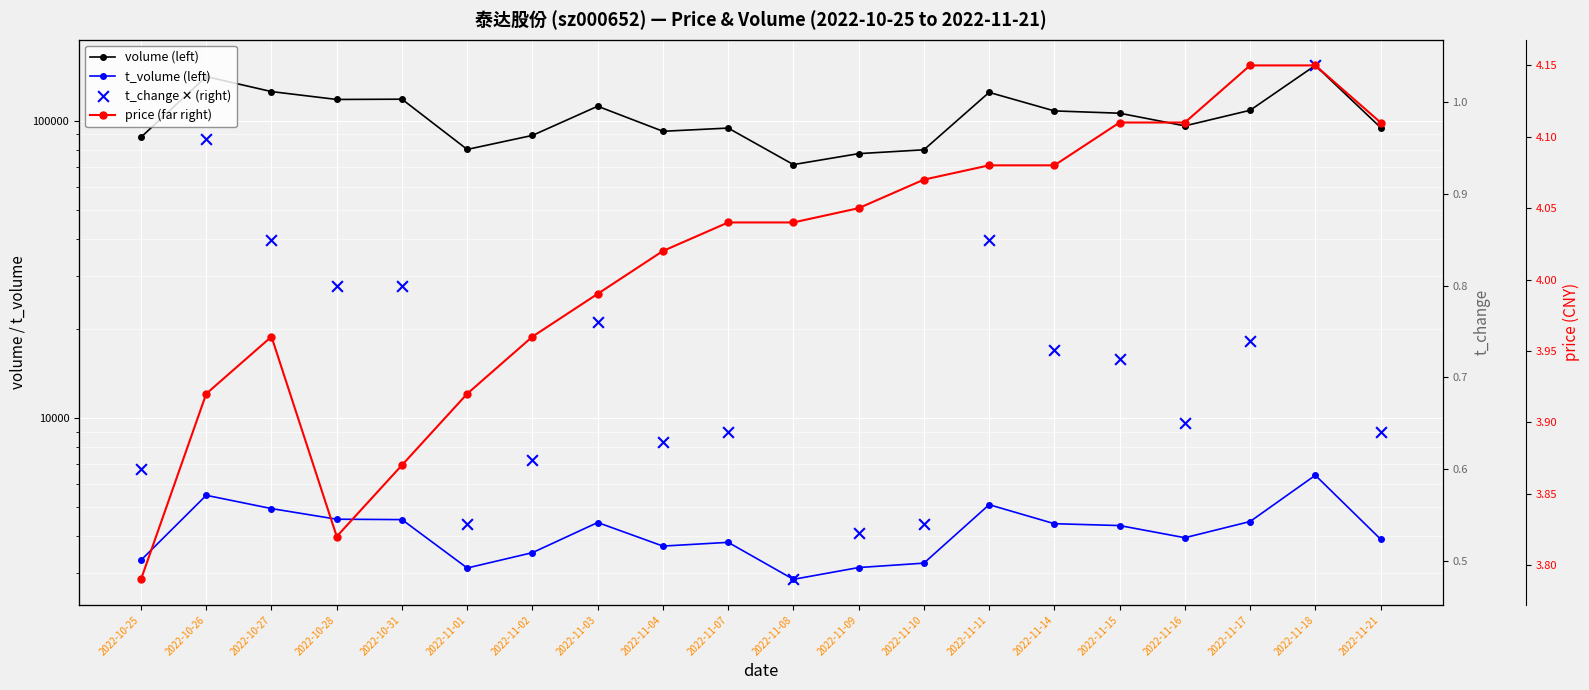

Which series contains the highest Y value?

volume